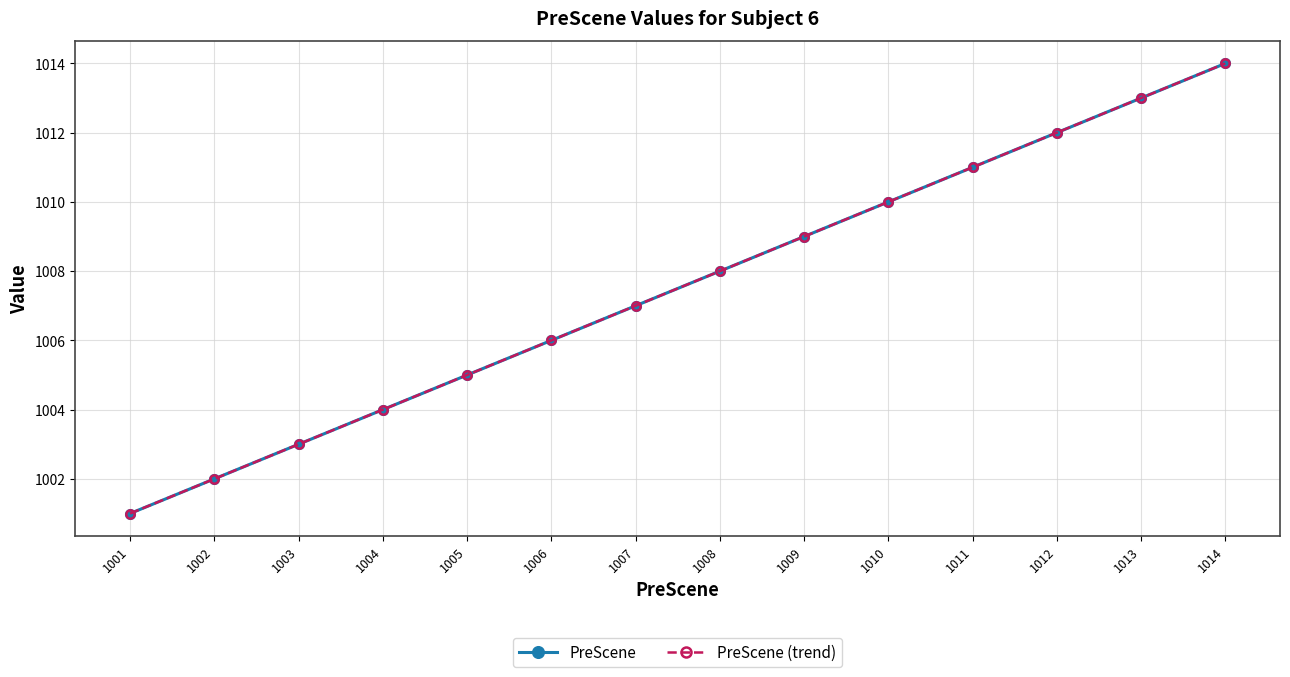

Does the chart have visible grid lines?

Yes